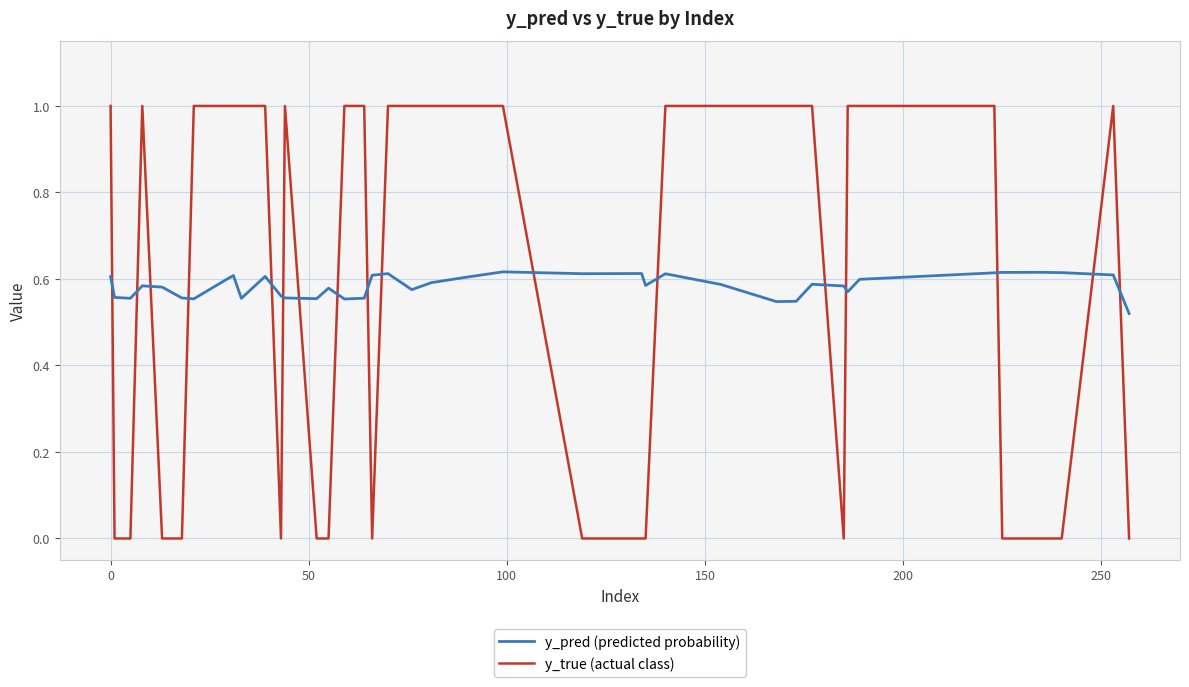

How many lines are shown in the chart?

2